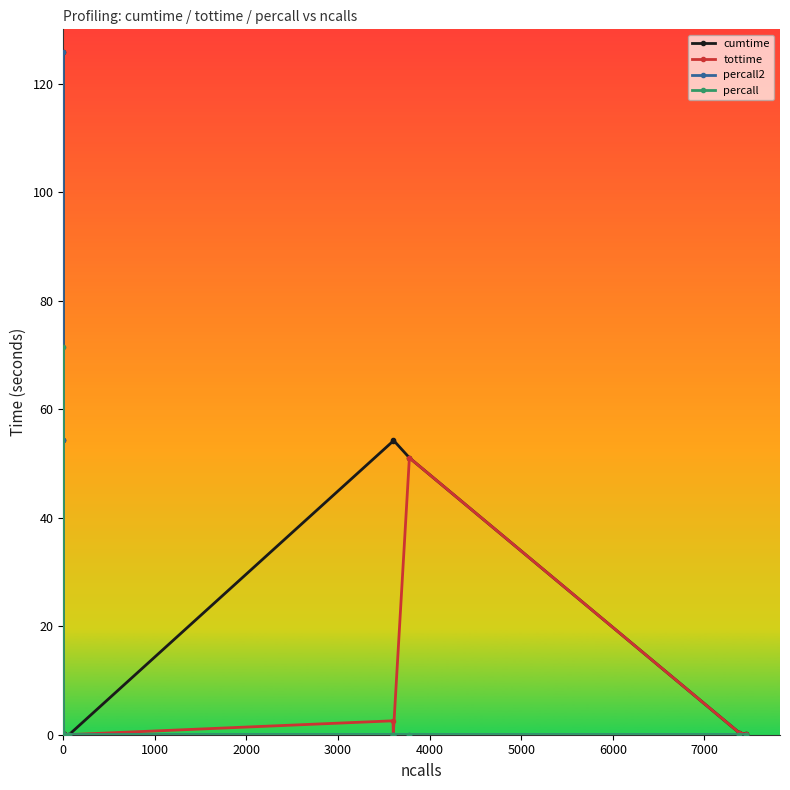

What position from the left is 15?

16